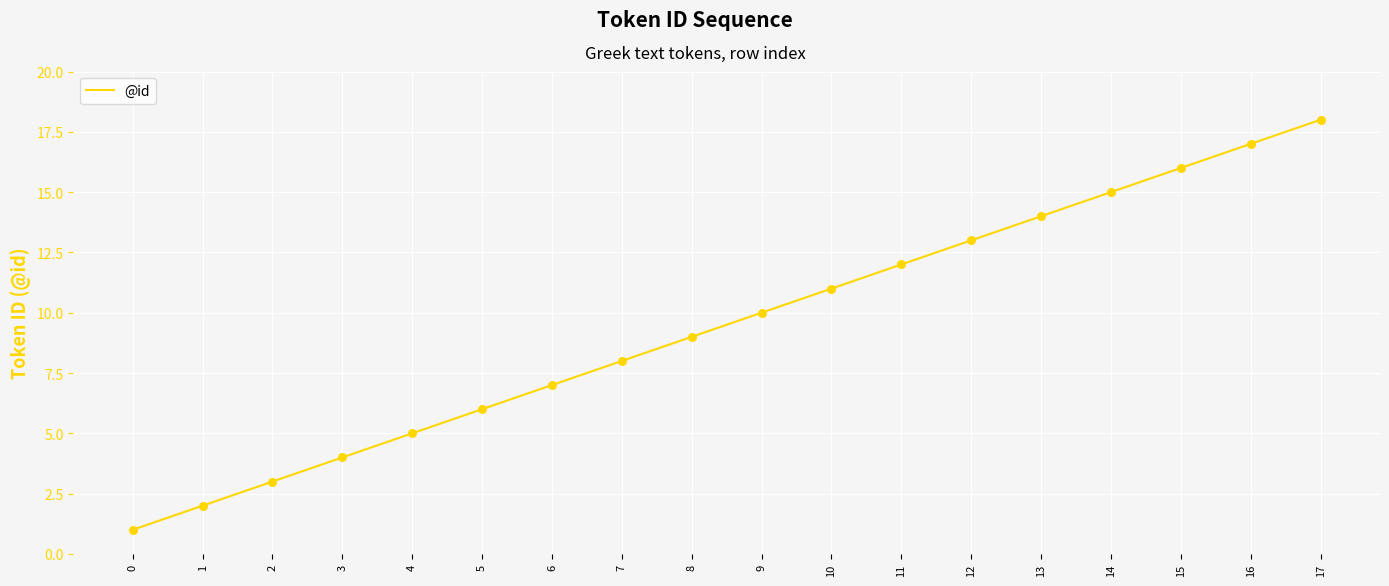

What is the ratio of the value at 16 to the value at 1?

8.5